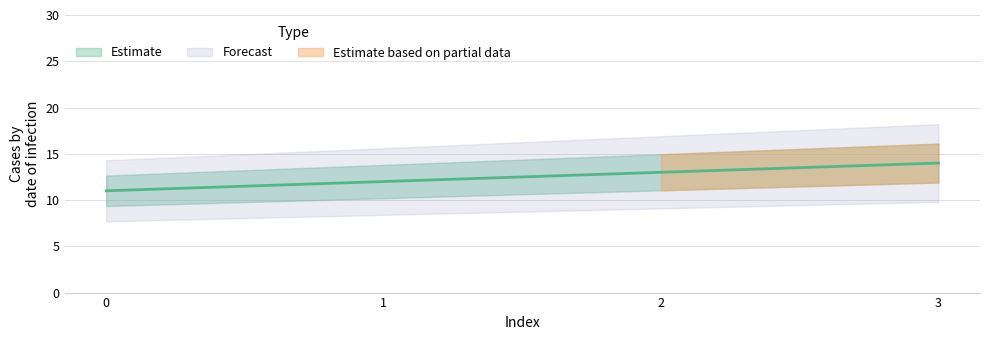

What is the value of the 2nd point from the left?

12